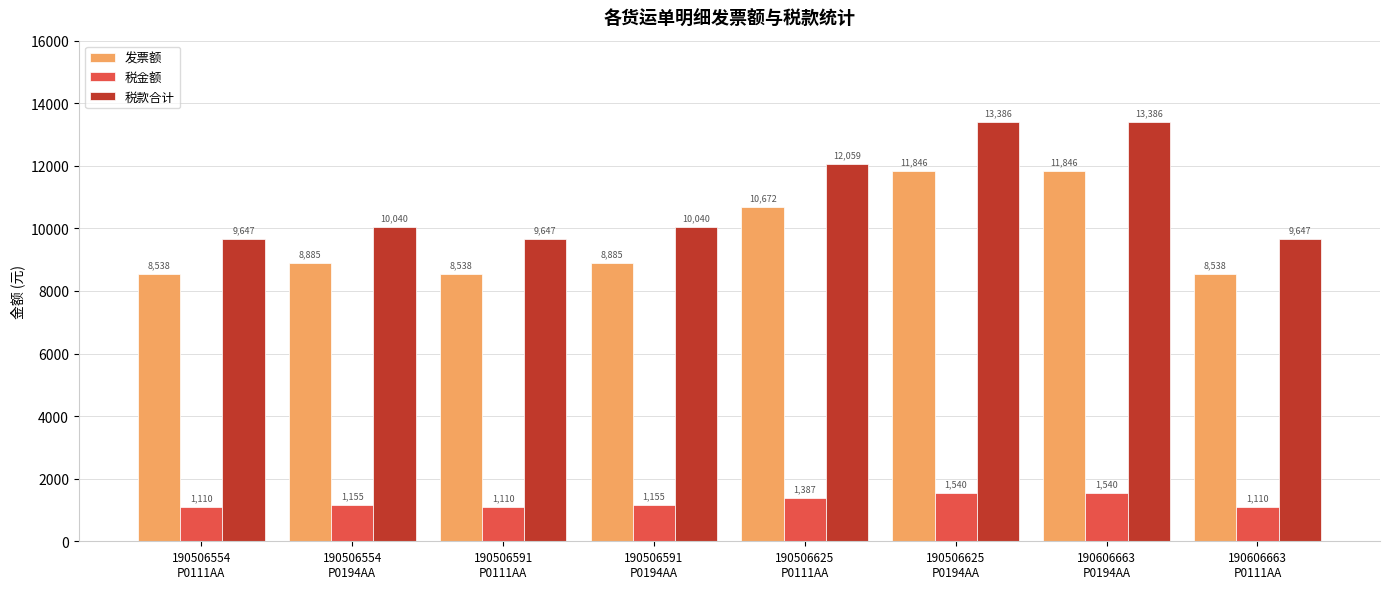

How many data points in 发票额 are less than 8884?

3